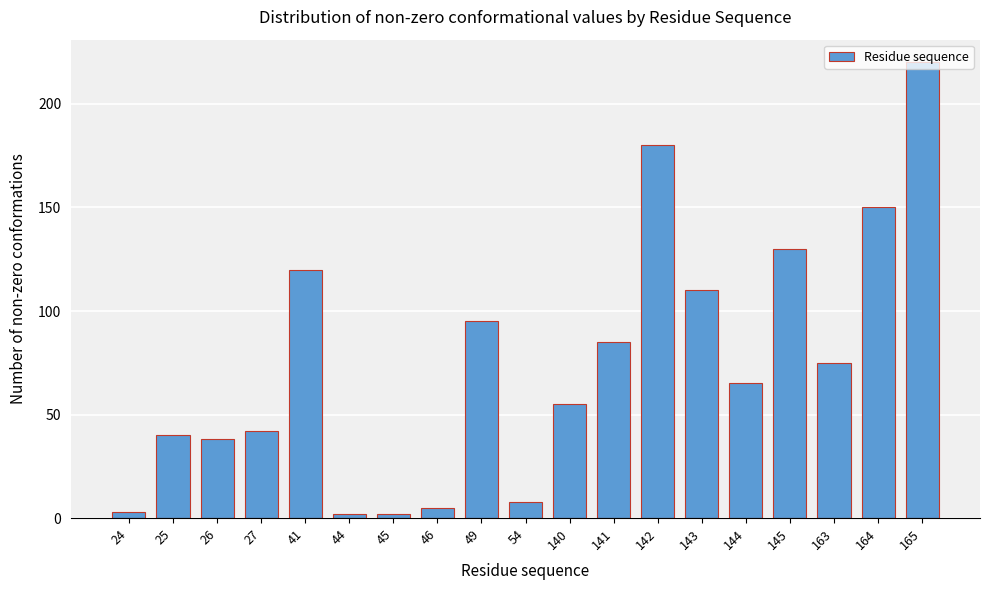

What is the average value?

75